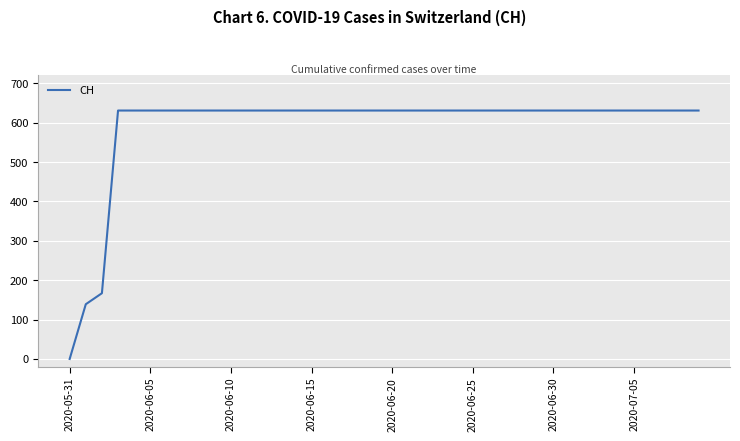

What is the difference between the maximum and minimum values?

631